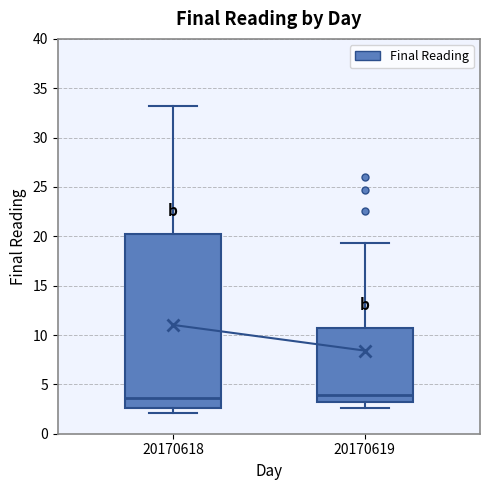

Reading left to right, transcribe this box plot: for each box, give where its median line is, the range the box spans, and where its two whiskers end, as read against the y-axis. The values are not printed on the chart, so give them approximately, as read against the axis.

20170618: median 3.5, box 2.5 to 20.5, whiskers 2.0 to 33.0
20170619: median 4.0, box 3.5 to 10.5, whiskers 2.5 to 19.5